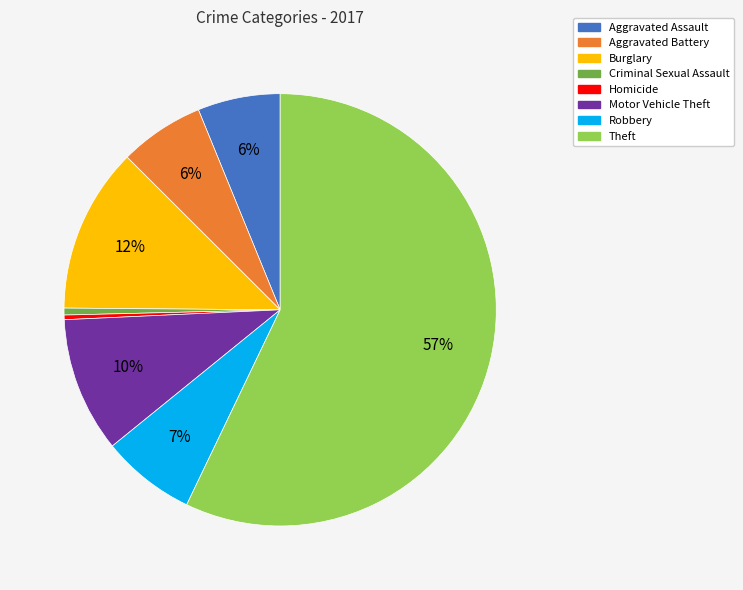

Which has a higher value, Motor Vehicle Theft or Aggravated Battery?

Motor Vehicle Theft